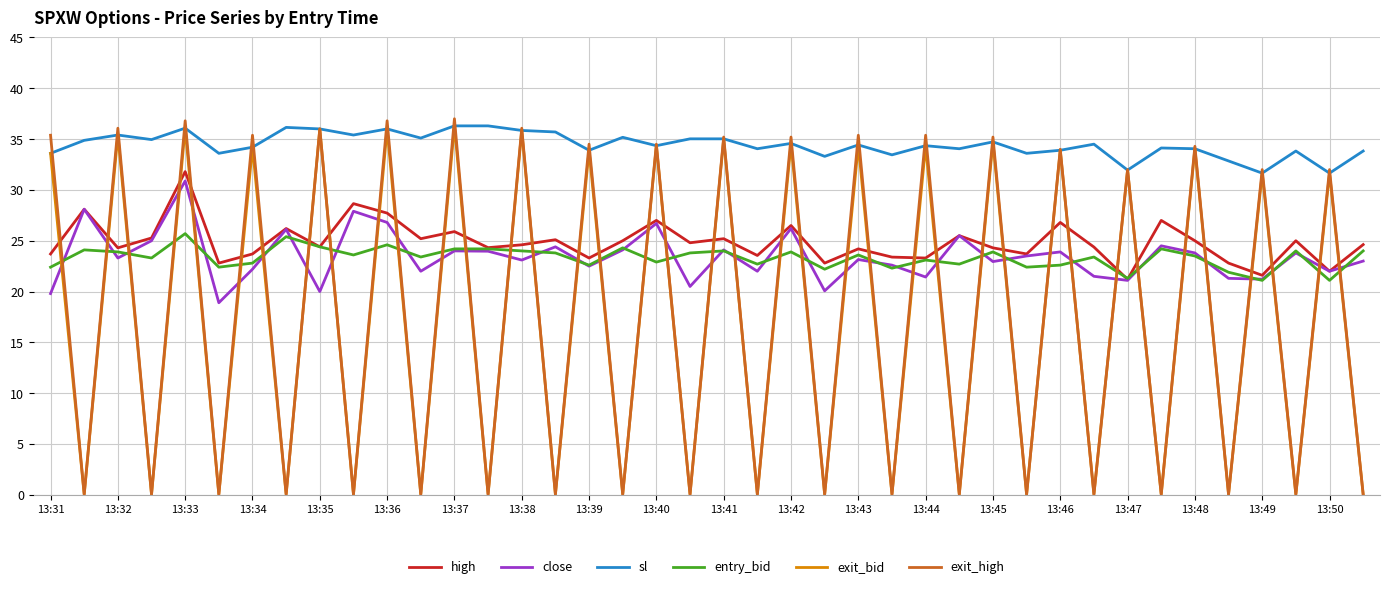

Which series has the largest range (max minus min)?

exit_high